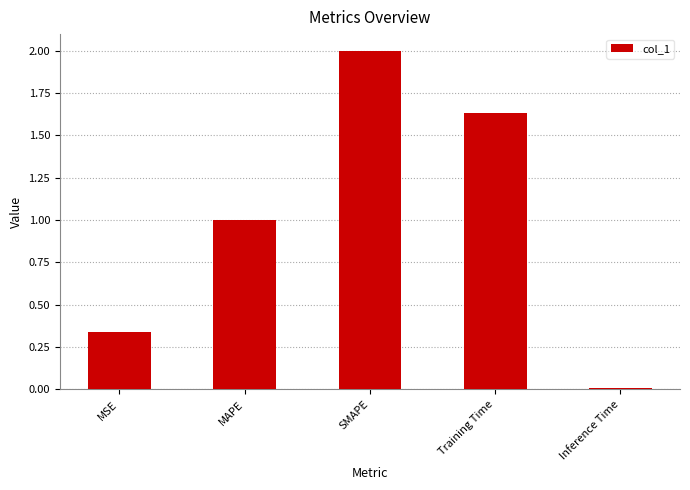

List the labels in order of value, smallest first.

Inference Time, MSE, MAPE, Training Time, SMAPE